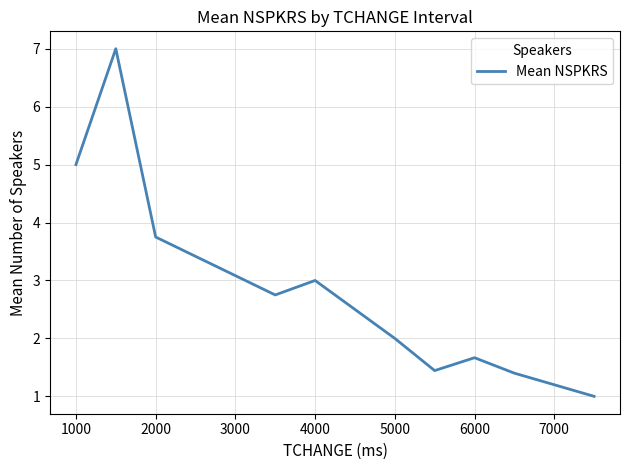

Is this an area chart (filled region under the line)?

No